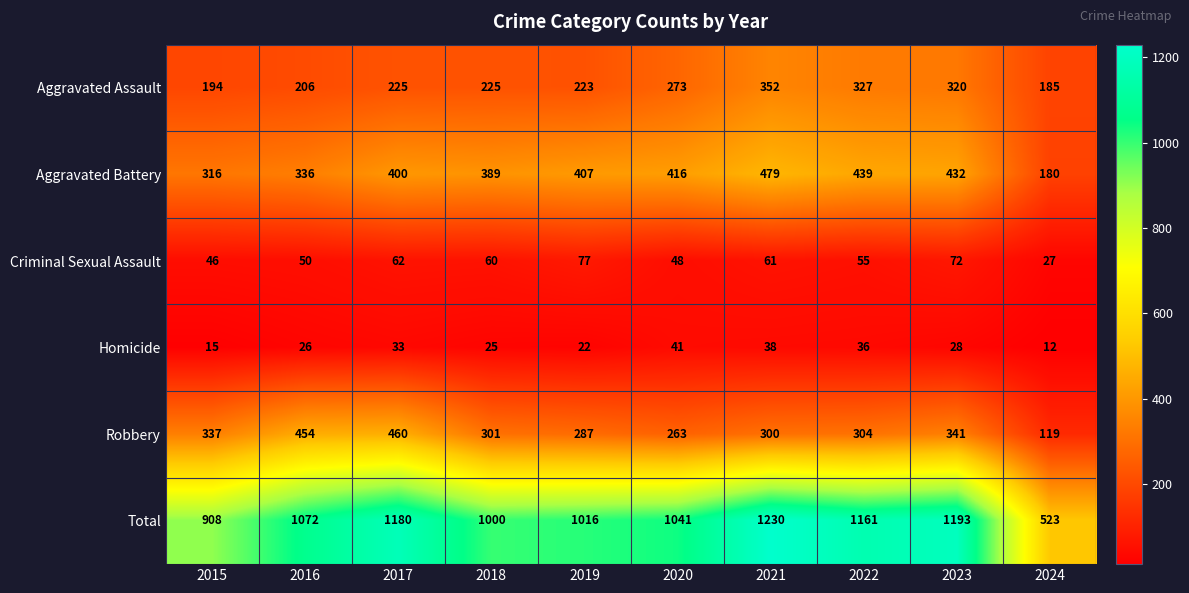

Rank the series by their maximum value, from lowest to highest.

Homicide, Criminal Sexual Assault, Aggravated Assault, Robbery, Aggravated Battery, Total